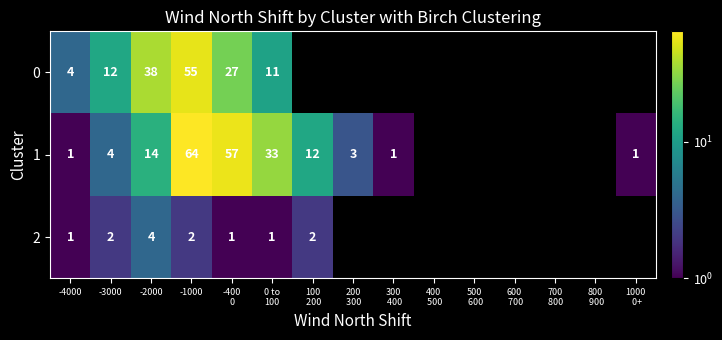

What is the total value across all series at -4000?

6